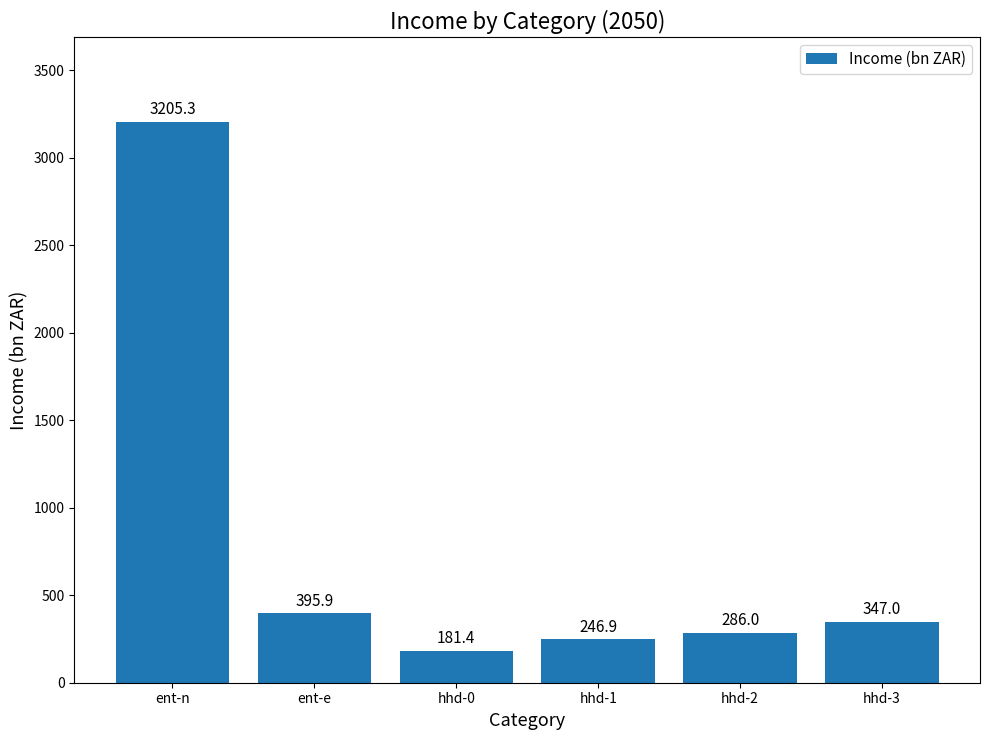

What is the average value?

777.1